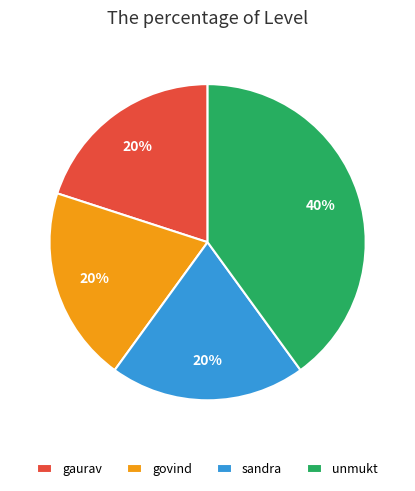

To the nearest percent, what percentage of the pie is unmukt?

40%